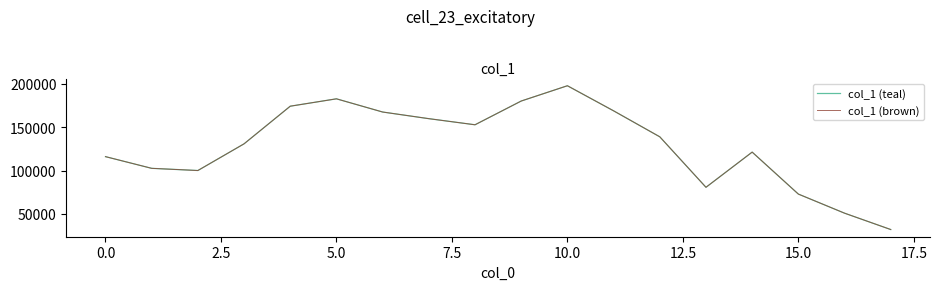

What is the label of the 16th point from the left?

15